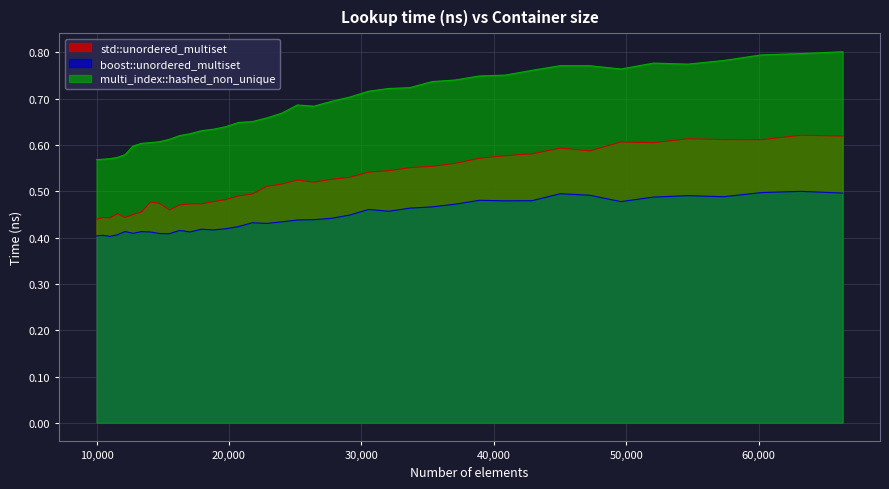

Reading right to left, transcribe all the data shown in this chart.

std::unordered_multiset: 0.6	0.6	0.6	0.6	0.6	0.6	0.6	0.6	0.6	0.6	0.6	0.6	0.6	0.6	0.6	0.5	0.5	0.5	0.5	0.5	0.5	0.5	0.5	0.5	0.5	0.5	0.5	0.5	0.5	0.5	0.5	0.5	0.5	0.5	0.4	0.4	0.5	0.4	0.4	0.4
boost::unordered_multiset: 0.5	0.5	0.5	0.5	0.5	0.5	0.5	0.5	0.5	0.5	0.5	0.5	0.5	0.5	0.5	0.5	0.5	0.4	0.4	0.4	0.4	0.4	0.4	0.4	0.4	0.4	0.4	0.4	0.4	0.4	0.4	0.4	0.4	0.4	0.4	0.4	0.4	0.4	0.4	0.4
multi_index::hashed_non_unique: 0.8	0.8	0.8	0.8	0.8	0.8	0.8	0.8	0.8	0.8	0.8	0.7	0.7	0.7	0.7	0.7	0.7	0.7	0.7	0.7	0.7	0.7	0.7	0.7	0.6	0.6	0.6	0.6	0.6	0.6	0.6	0.6	0.6	0.6	0.6	0.6	0.6	0.6	0.6	0.6